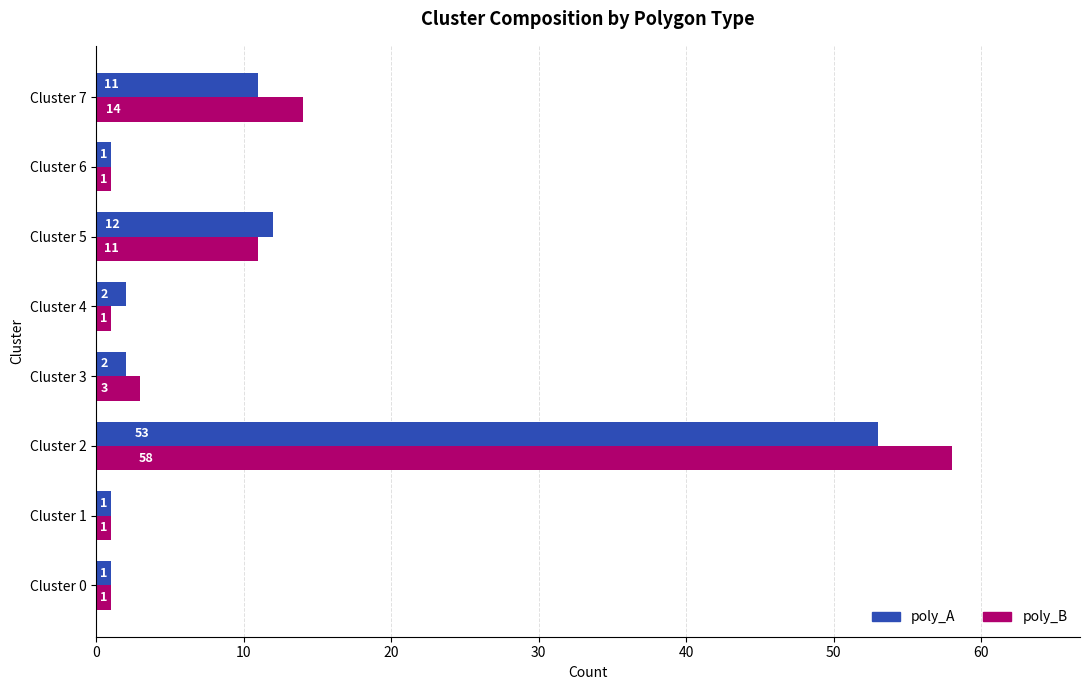

The value of poly_B at Cluster 4 is 1. True or false?

True